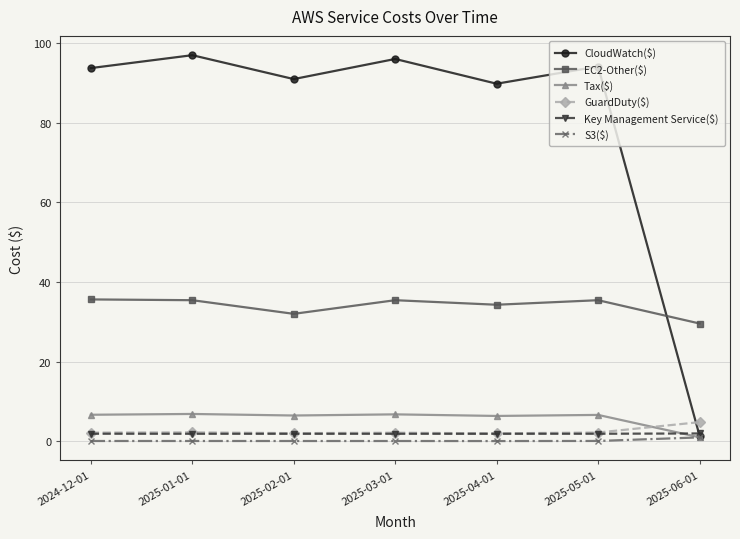

How many data points does each series have?

7